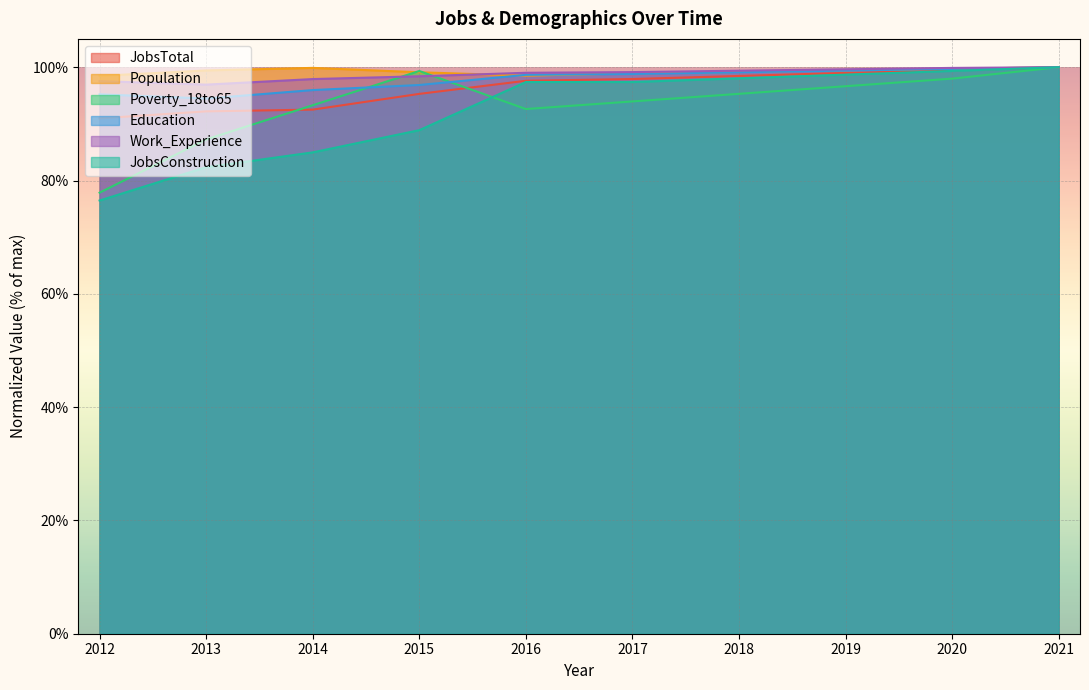

List the labels in order of JobsConstruction value, smallest first.

2012, 2013, 2014, 2015, 2016, 2017, 2018, 2019, 2020, 2021